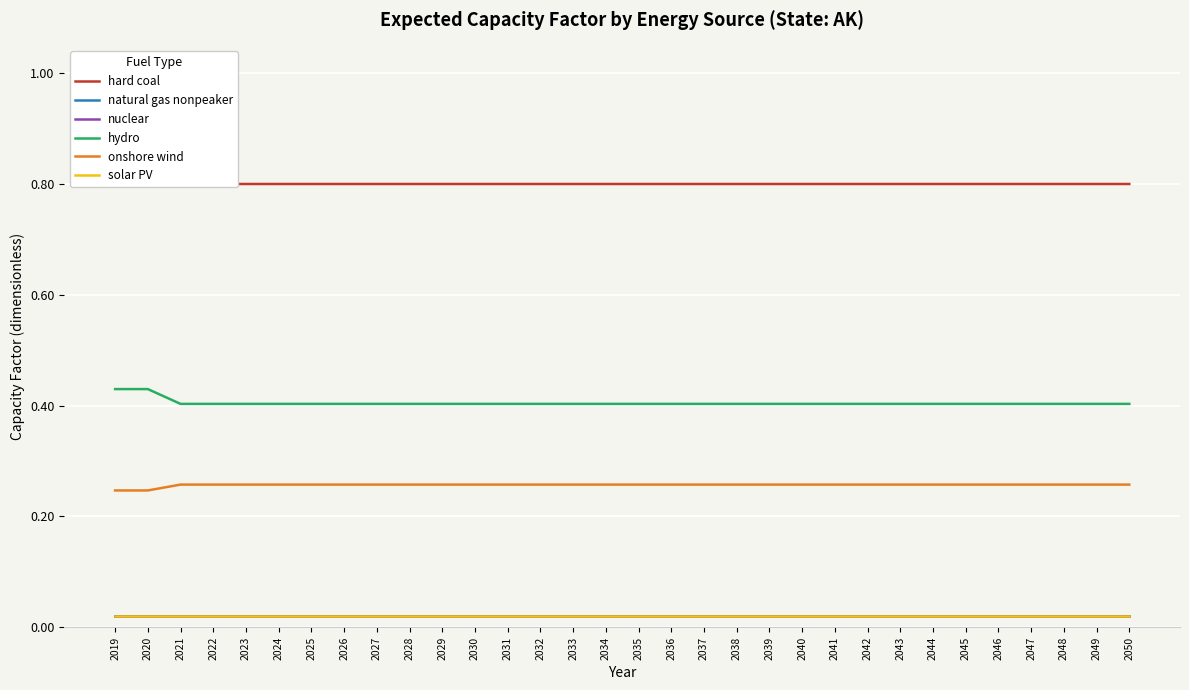

Is the value of natural gas nonpeaker at 2027 greater than the value of hydro at 2041?

No